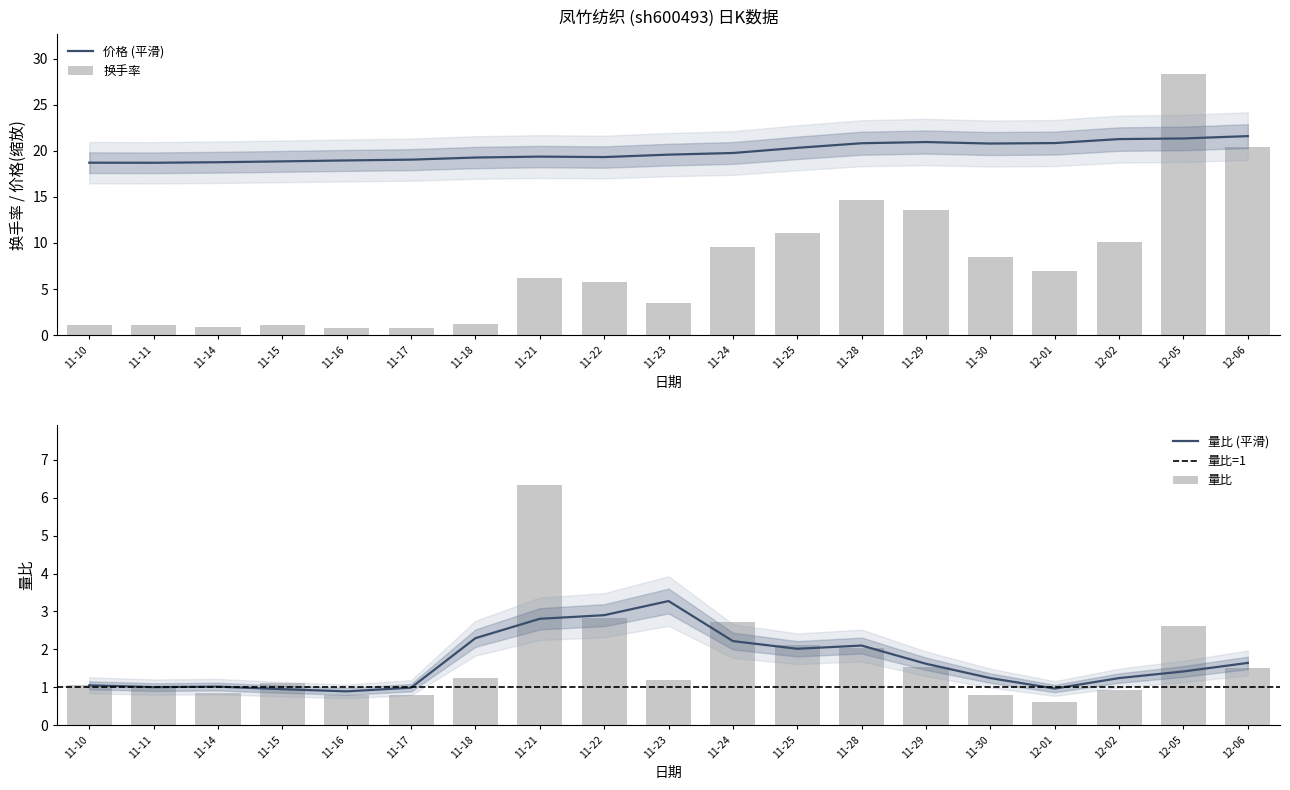

Is it true that 价格 (平滑) equals 20.3 at 11-25?

True